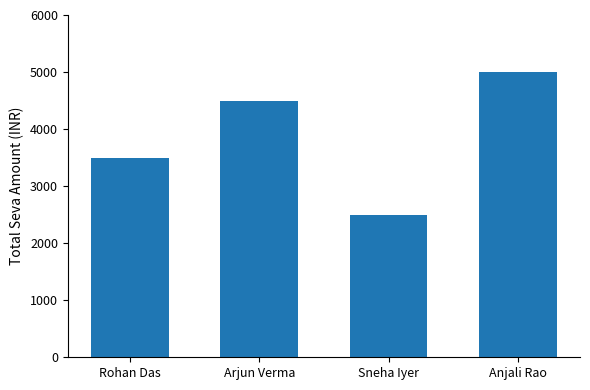

What is the value of the 2nd bar from the left?

4500